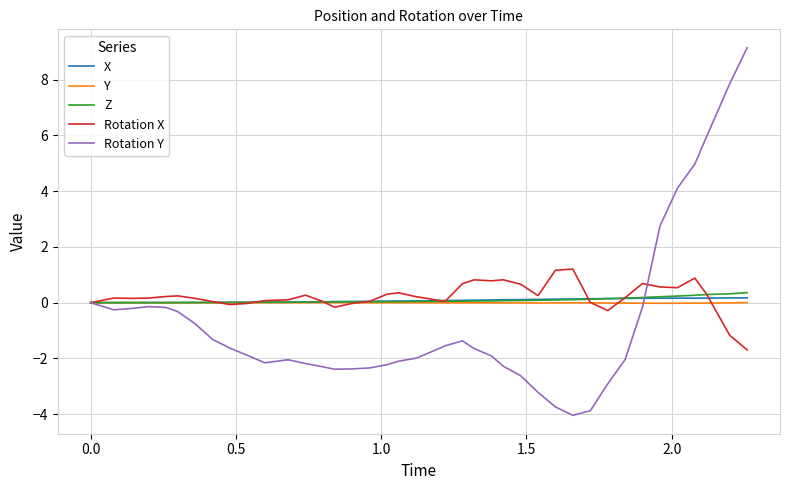

True or false: Rotation X and Y intersect in this chart.

True